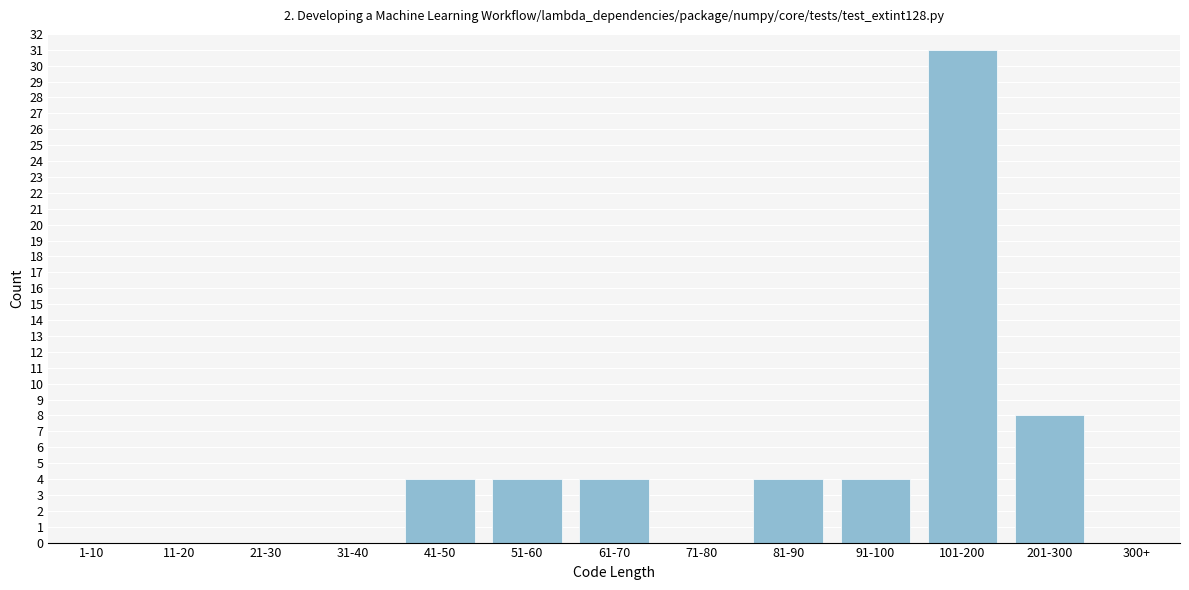

Reading left to right, transcribe all the data shown in this chart.

1-10=0	11-20=0	21-30=0	31-40=0	41-50=4	51-60=4	61-70=4	71-80=0	81-90=4	91-100=4	101-200=31	201-300=8	300+=0